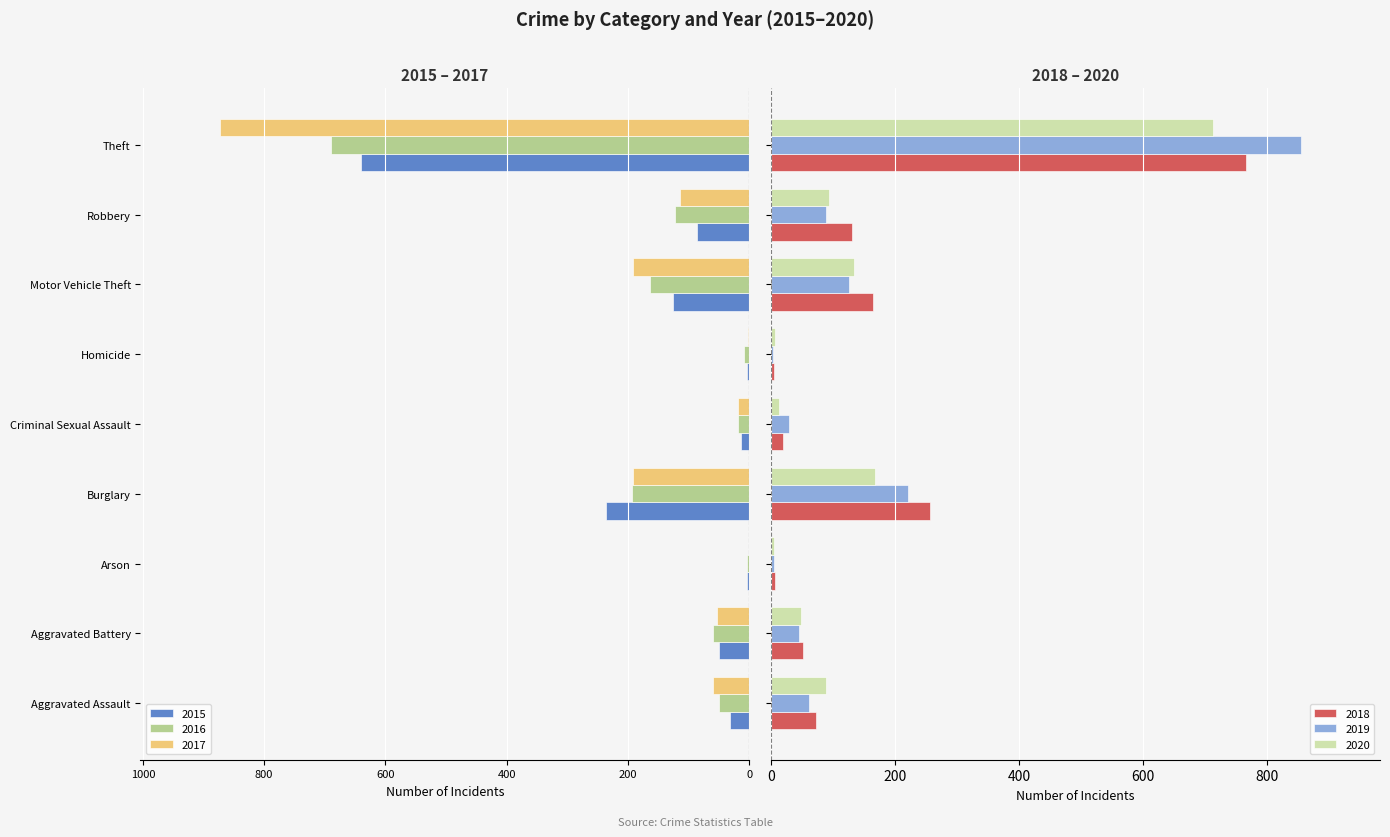

At Aggravated Assault, list the series in order from smallest to largest.

2017, 2016, 2015, 2019, 2018, 2020